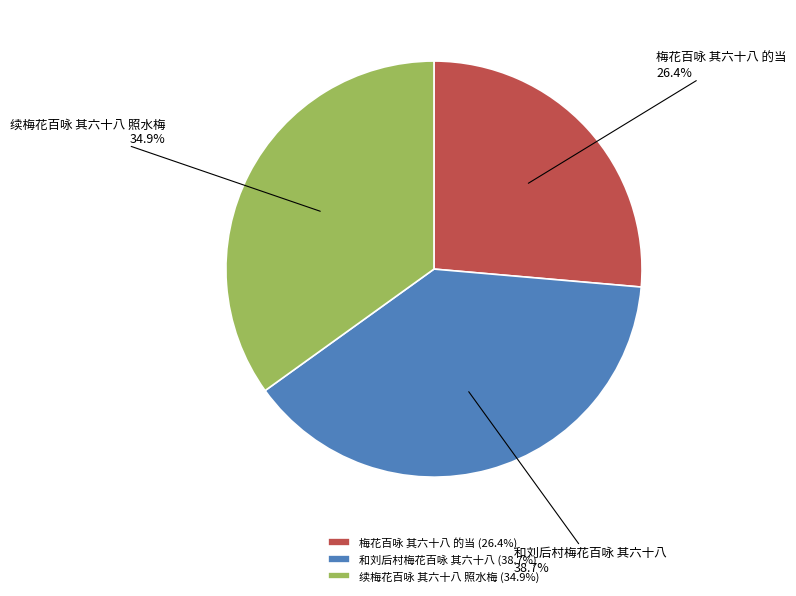

Does any single category account for the majority?

No